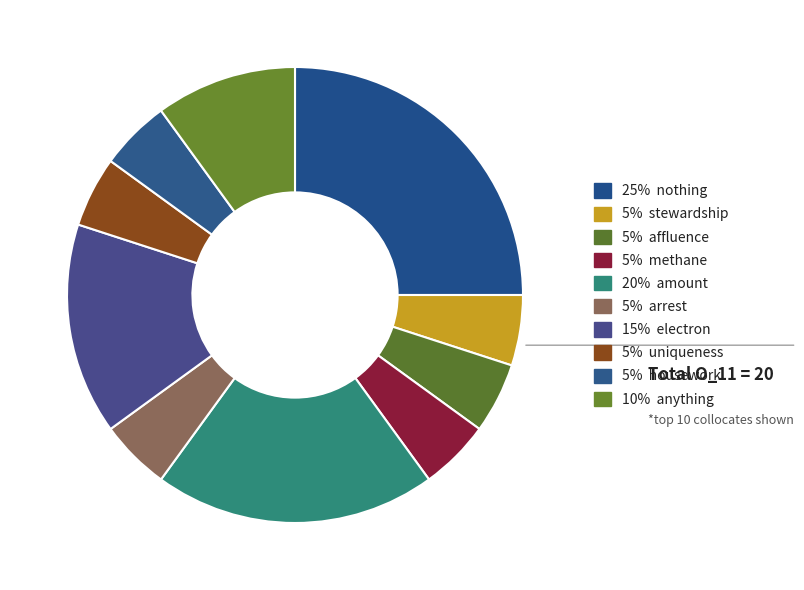

Count the number of slices in the pie.

10